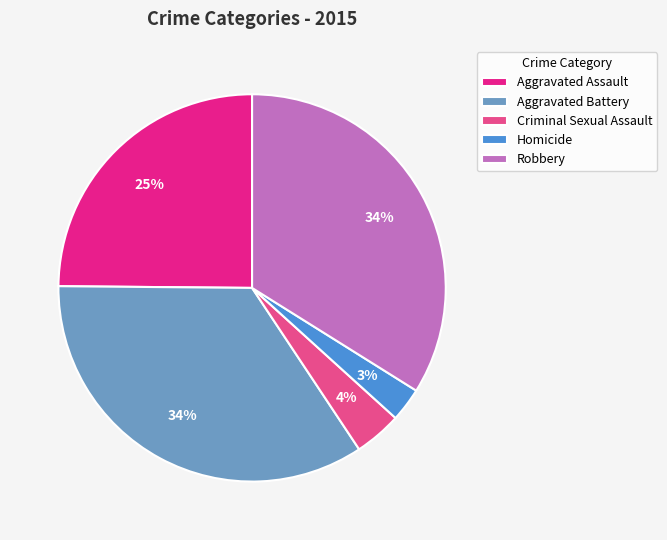

Is Homicide the majority of the pie?

No